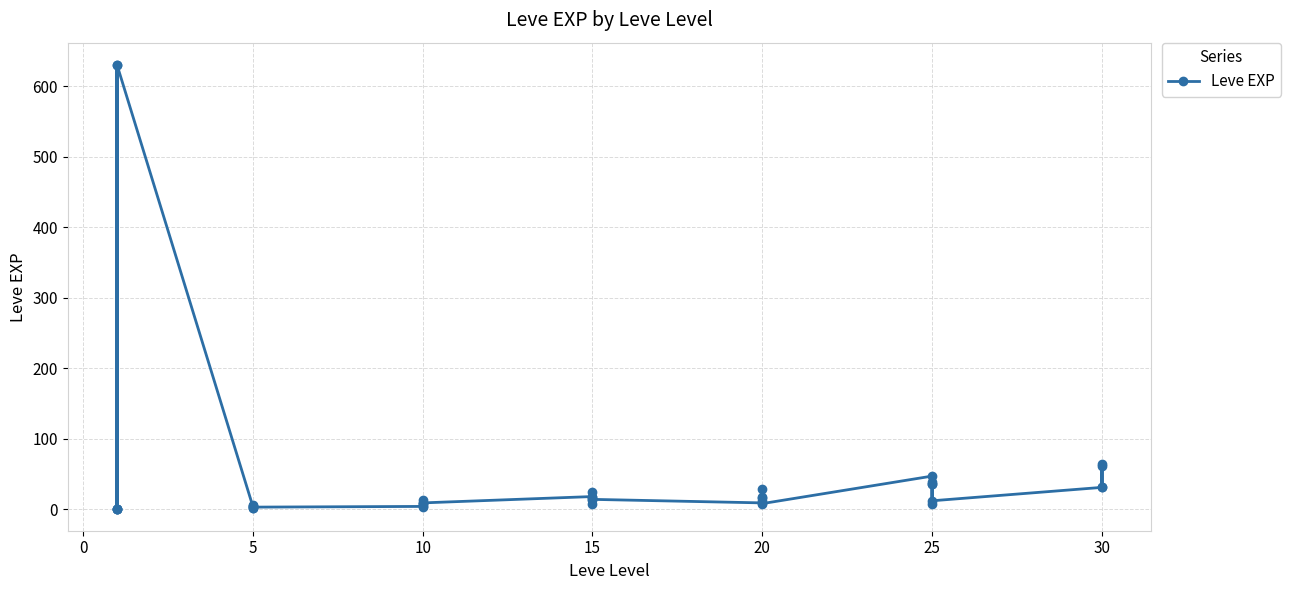

What is the change in value from 5 to 25?

+32